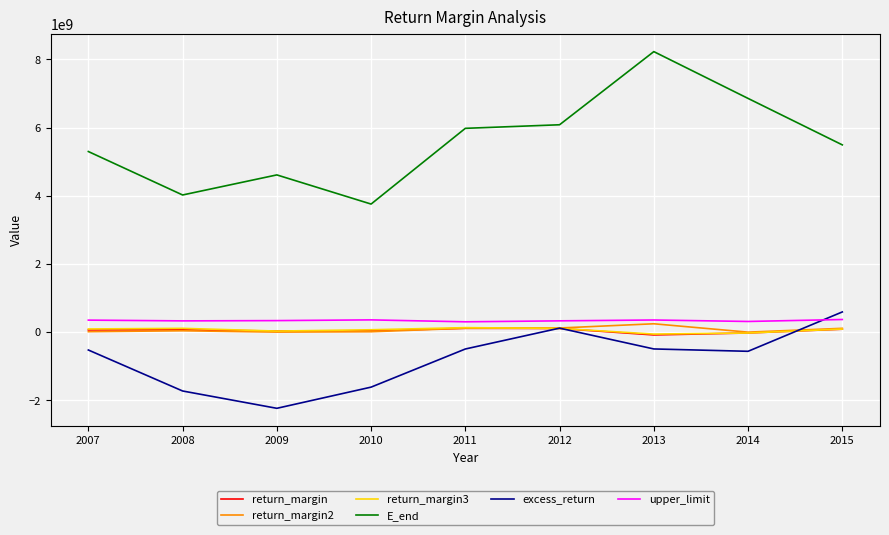

What is the greatest value displayed?

8226588157.0